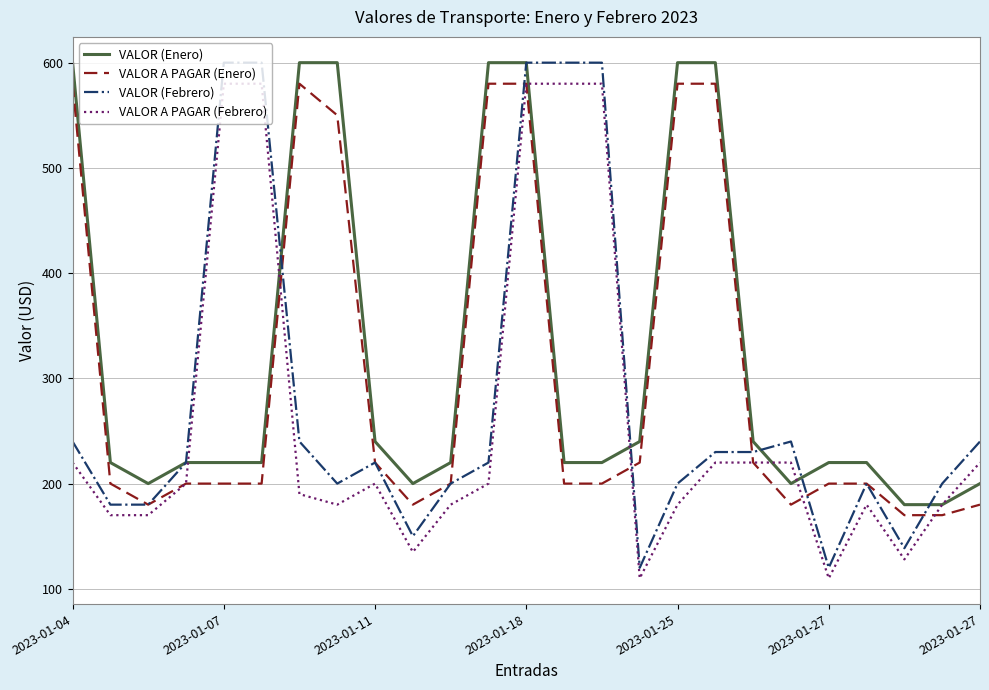

Which series has the largest total across all categories?

VALOR (Enero)